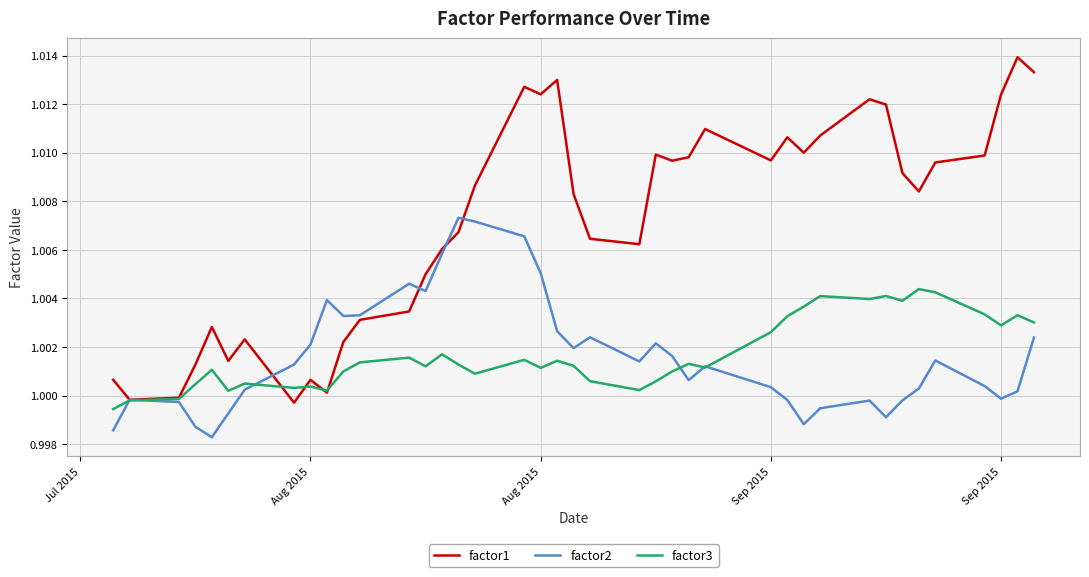

List the series in order of their peak value, highest first.

factor1, factor2, factor3